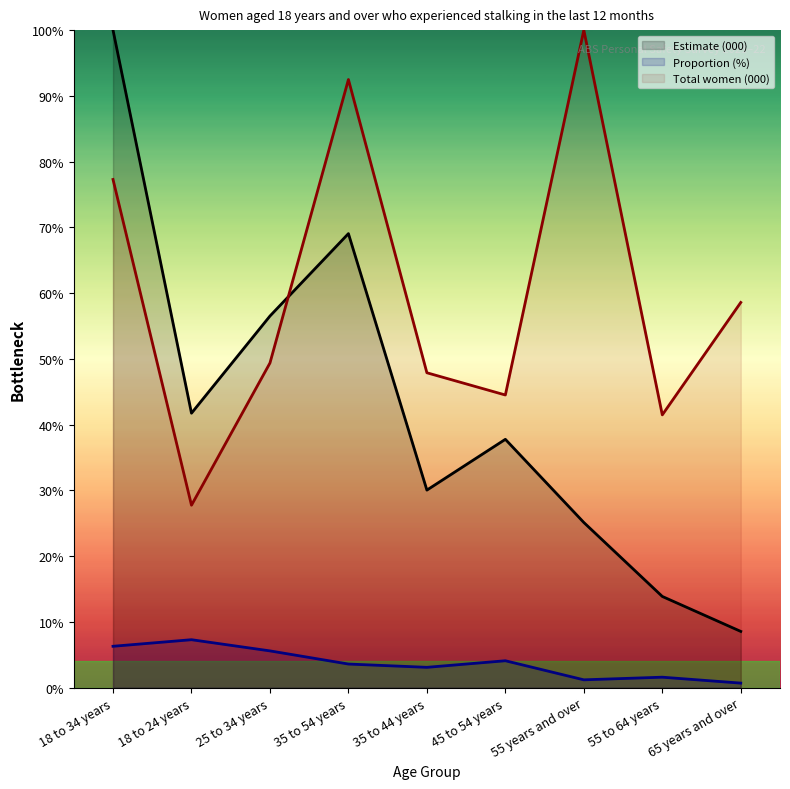

Count the number of categories in the chart.

9